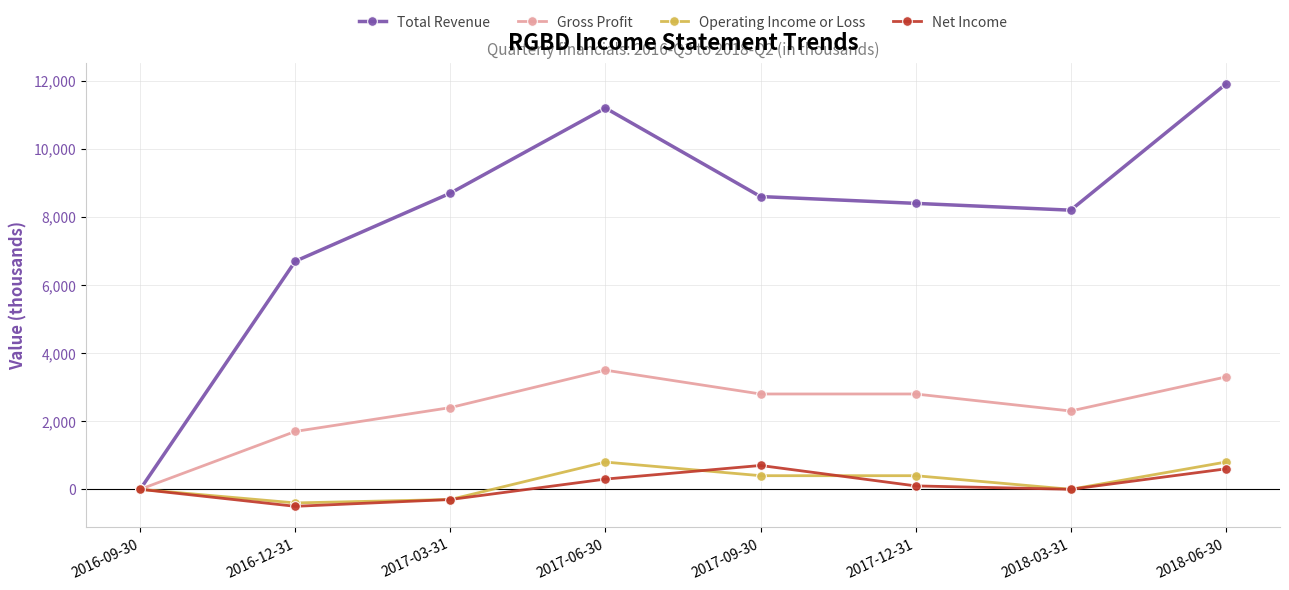

At which category is the sum across all series the highest?

2018-06-30